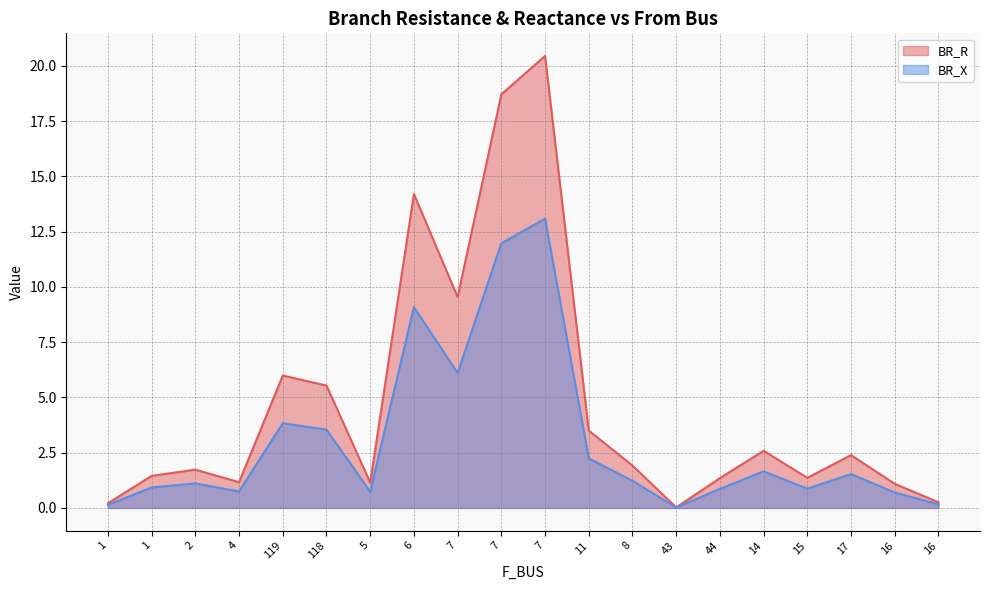

Is it true that BR_X equals 1.7 at 14?

True